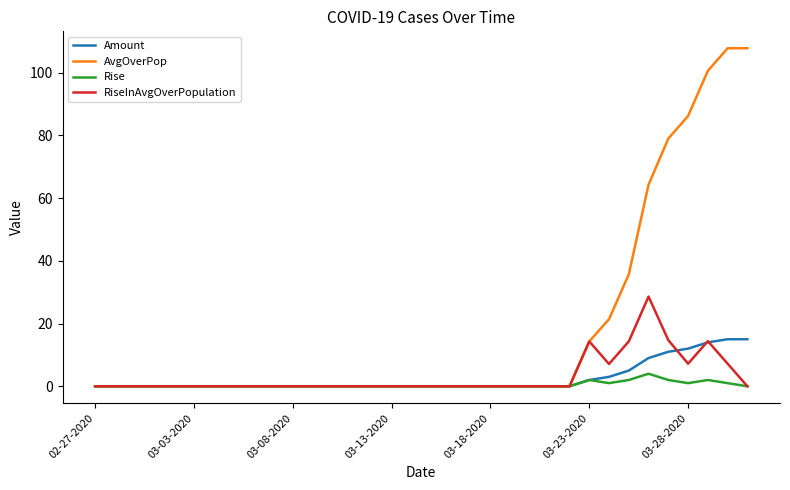

What is the maximum value shown in the chart?

107.8